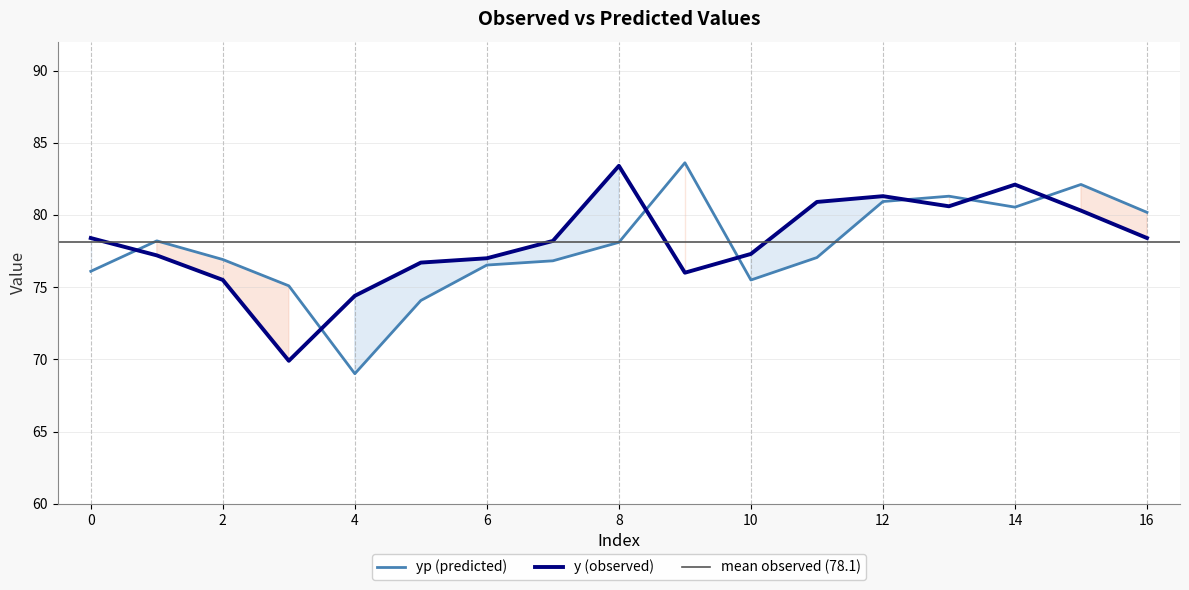

What is the difference between the highest and lowest values at 5?

2.6